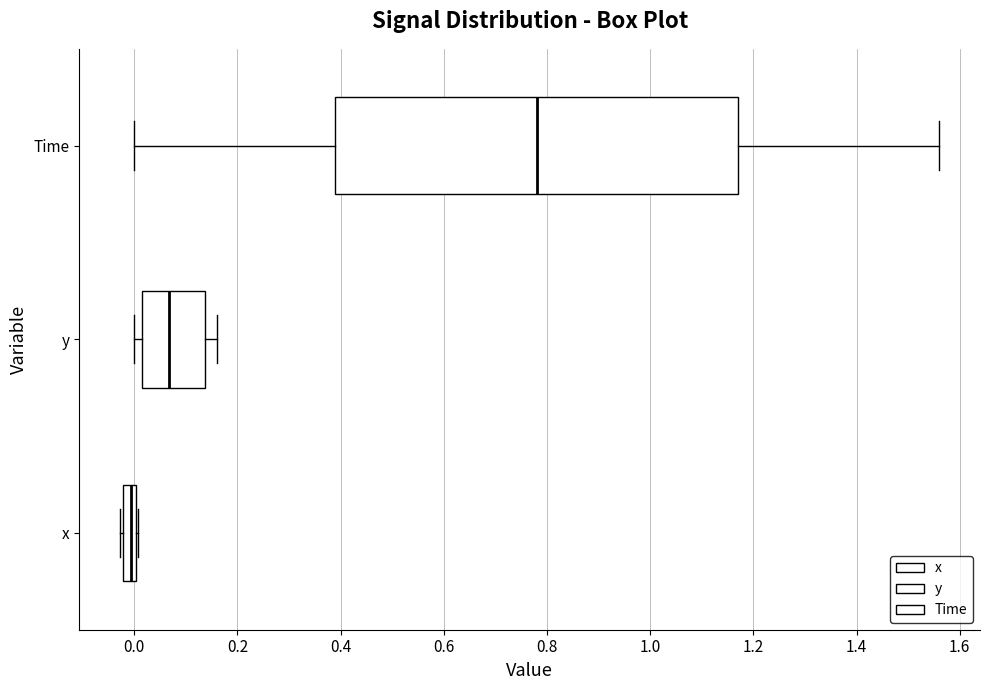

Which box's median line is the furthest to the left?

x